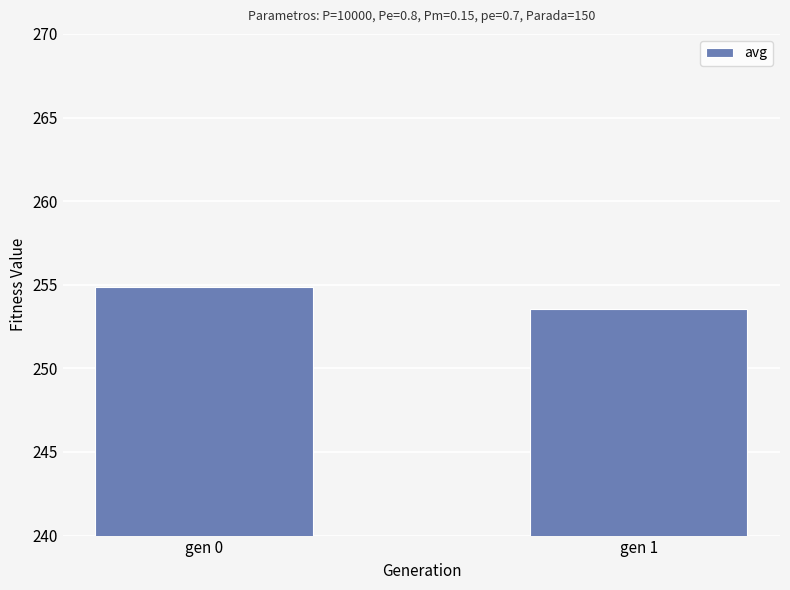

Approximately how many times larger is the value at gen 1 compared to gen 0?

1.0